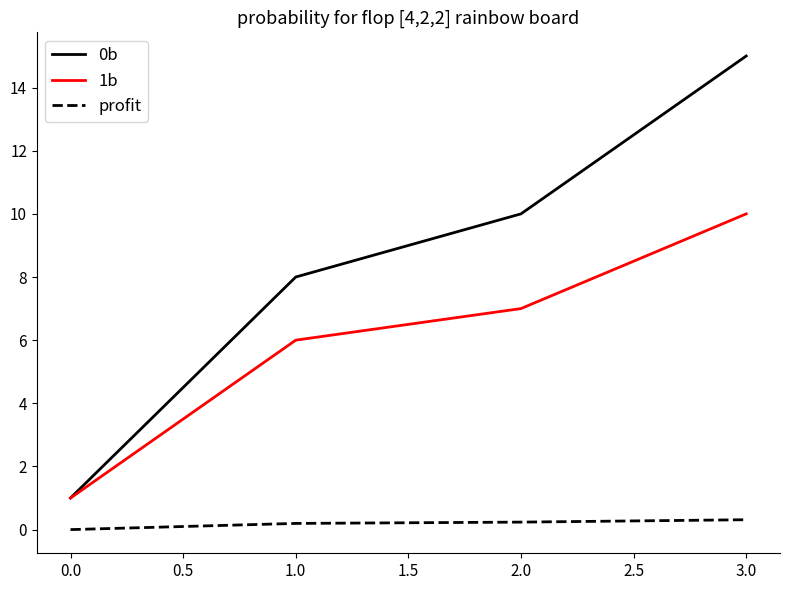

At which category is the sum across all series the highest?

3.0